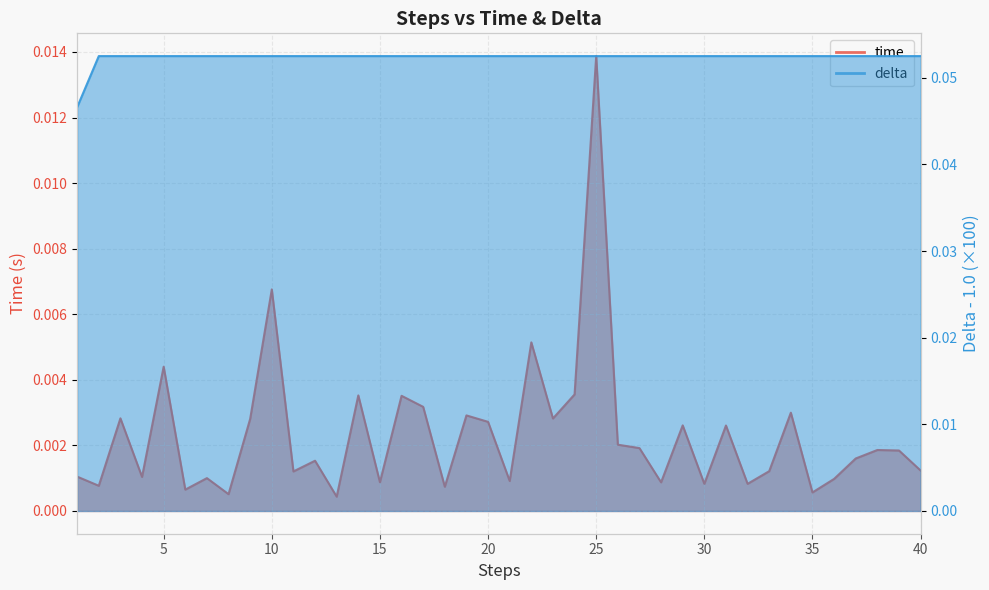

How many lines are shown in the chart?

2